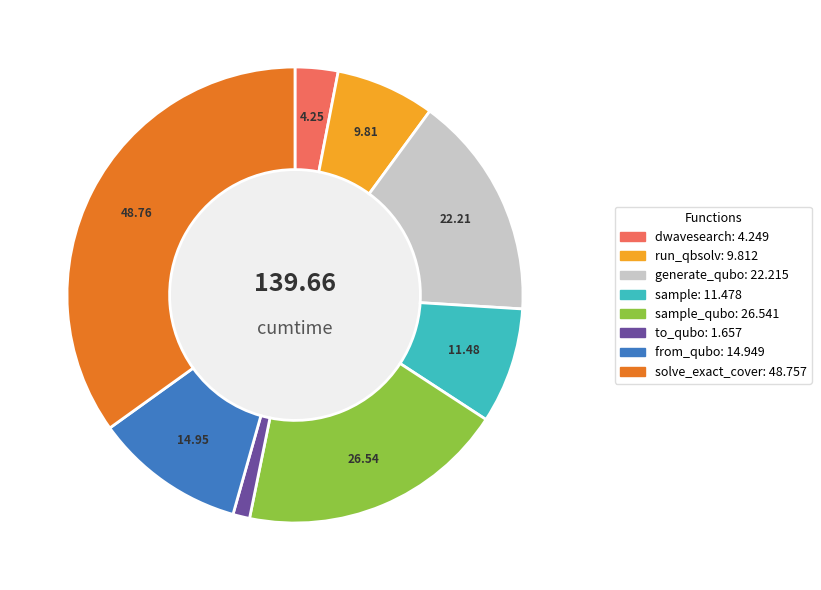

Does any single category account for the majority?

No